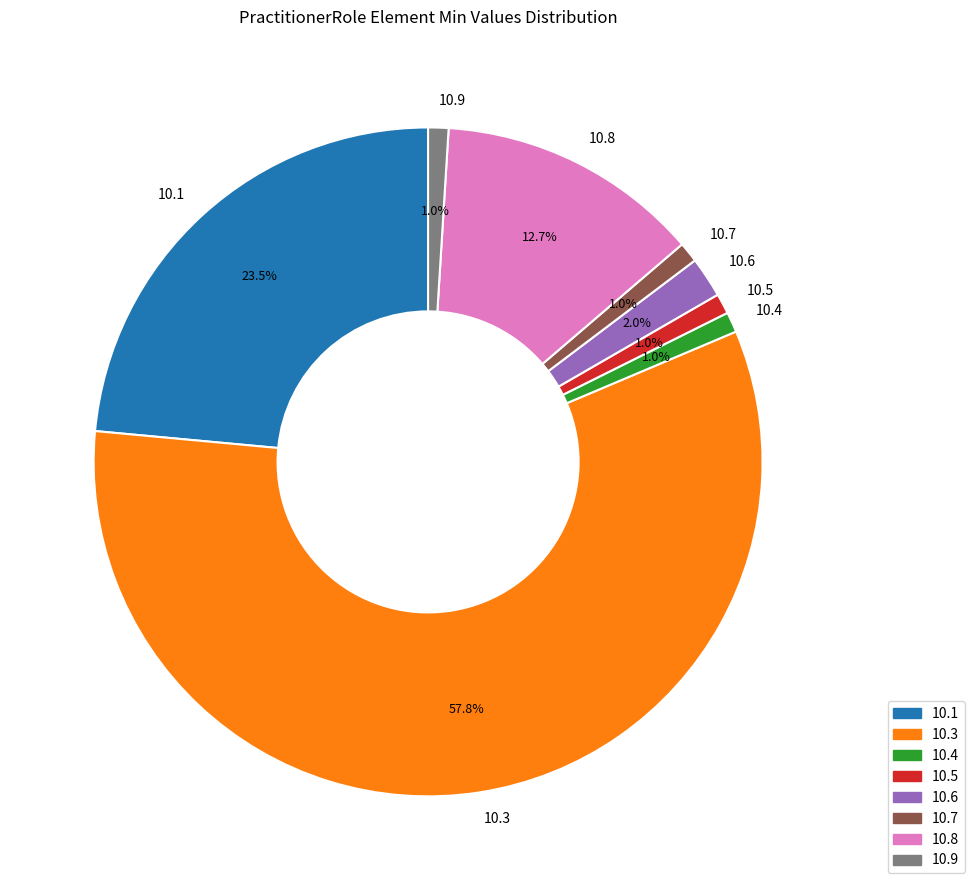

To the nearest percent, what is the average slice percentage?

12%